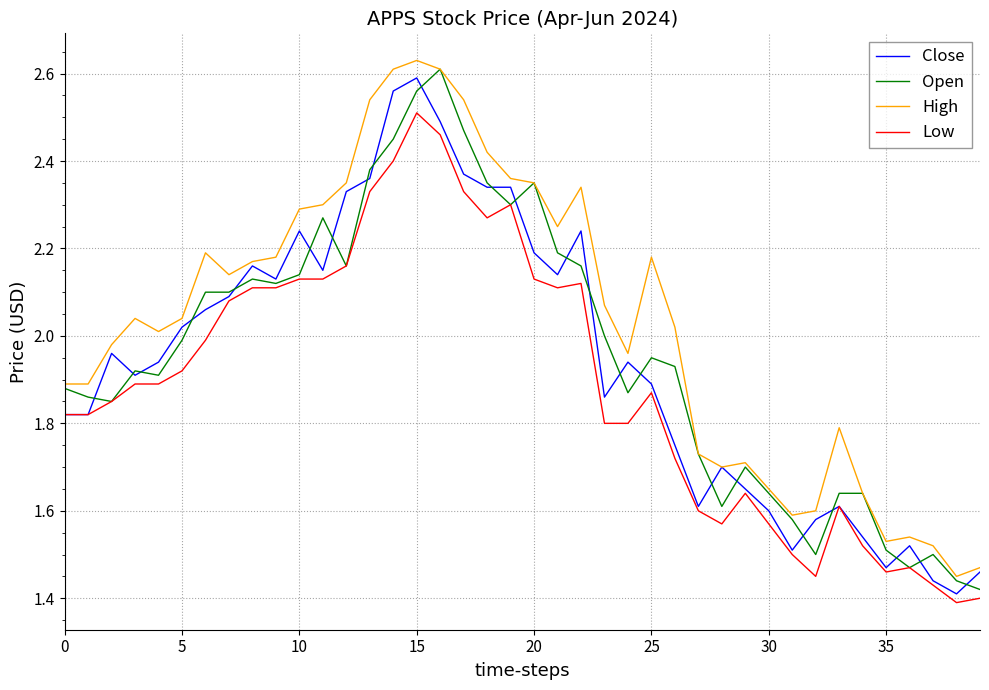

At how many categories does at least one series exceed 2?

23